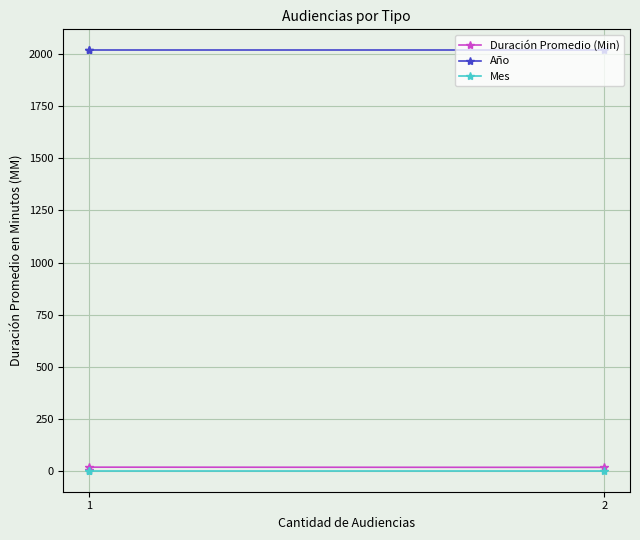

Count the number of data series in this chart.

3